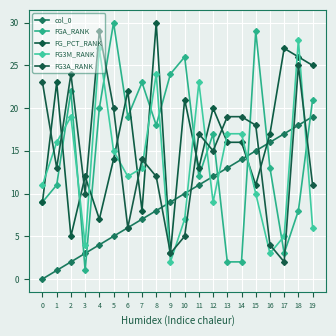

Where is FG3A_RANK nearest to the value 15?

12